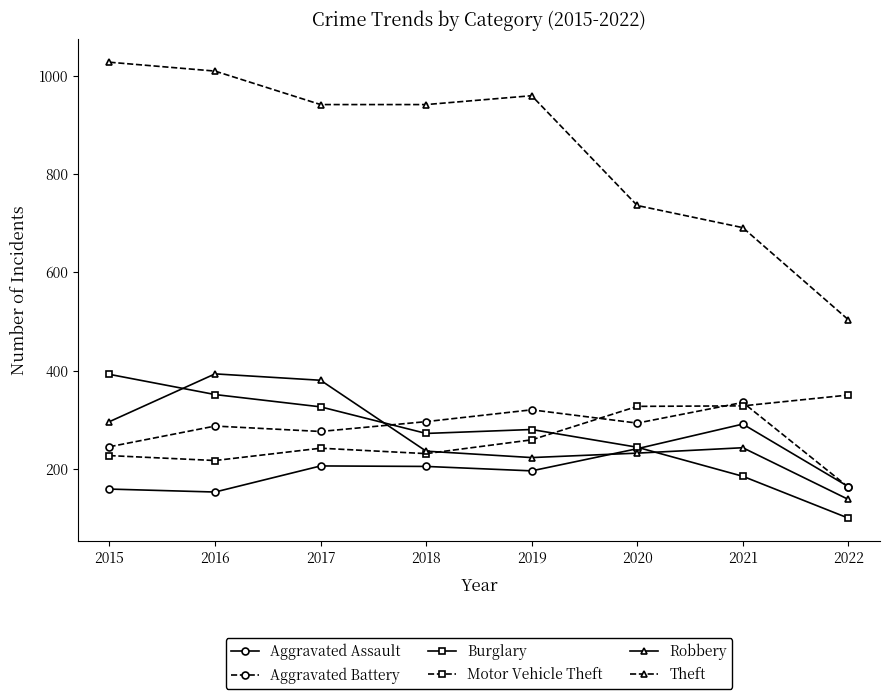

What is the spread (max minus min) of values at 2015?

867